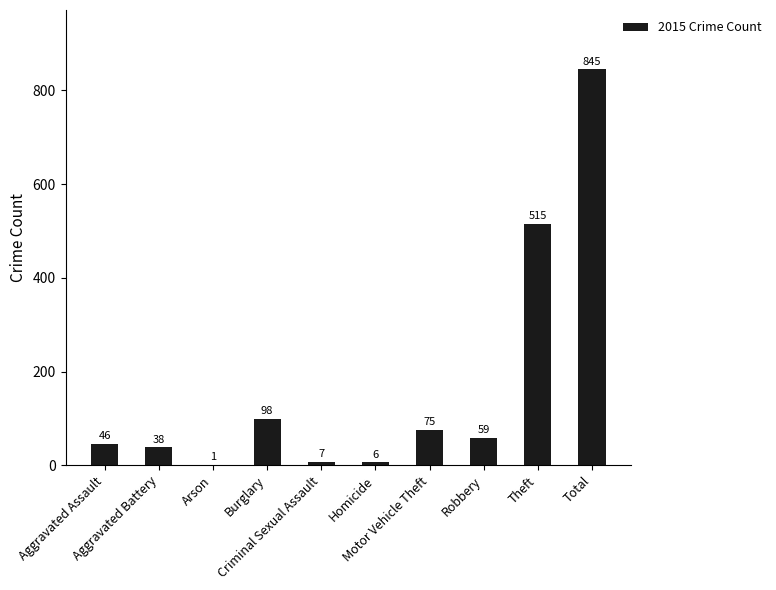

Reading left to right, transcribe all the data shown in this chart.

Aggravated Assault=46	Aggravated Battery=38	Arson=1	Burglary=98	Criminal Sexual Assault=7	Homicide=6	Motor Vehicle Theft=75	Robbery=59	Theft=515	Total=845